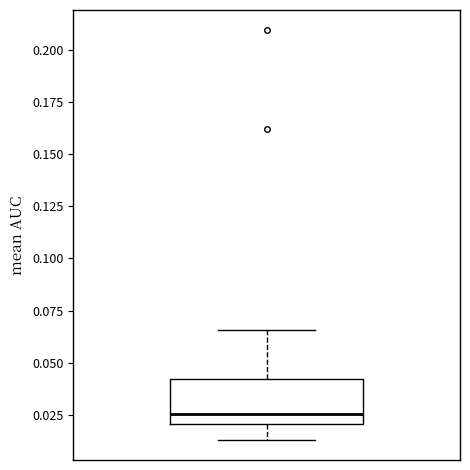

Read this box plot against the y-axis: the position of the median line, the range covered by the box, and the ends of both whiskers. The values are not printed on the chart, so give them approximately, as read against the axis.

median 0.025, box 0.020 to 0.040, whiskers 0.015 to 0.065